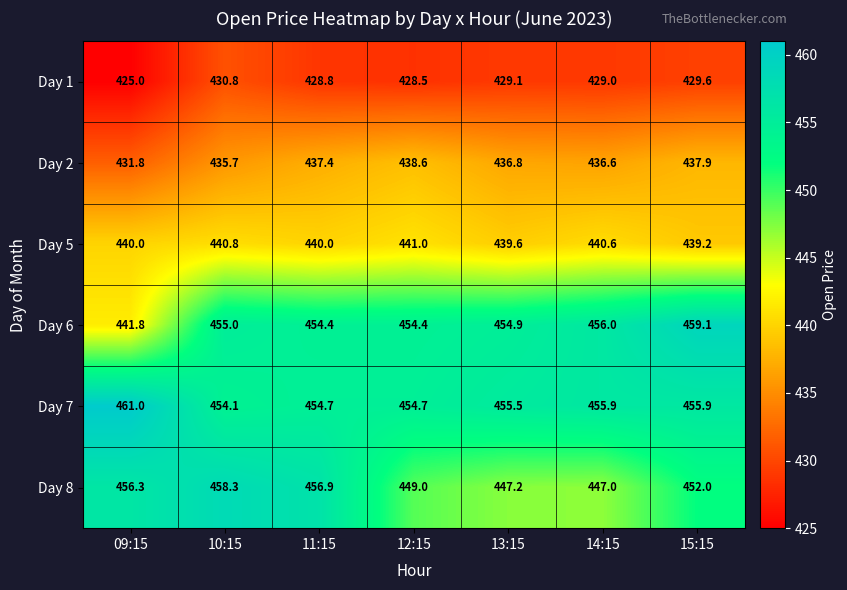

At which category is the sum across all series the highest?

10:15